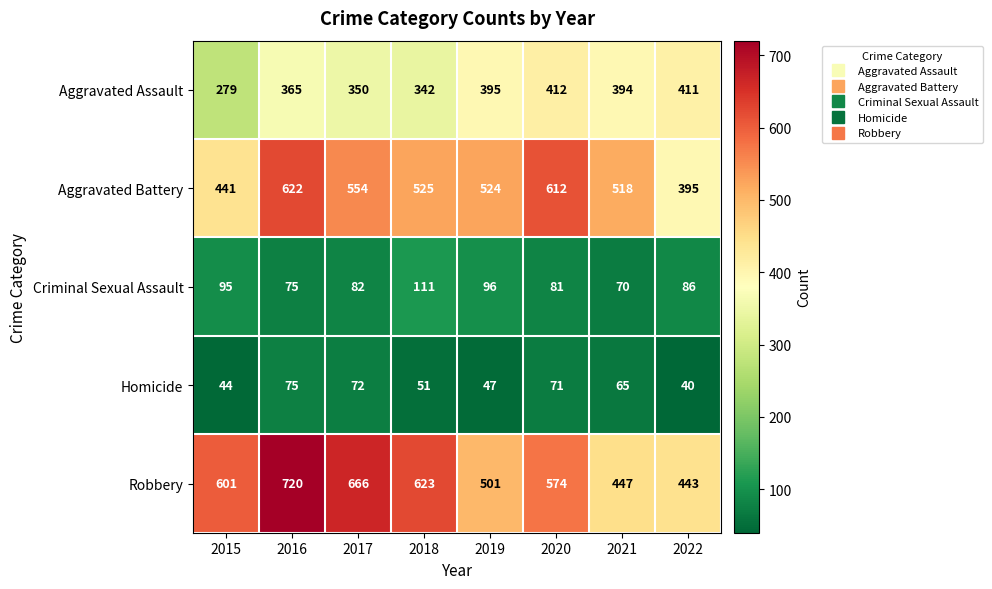

At which label does Homicide first exceed 65?

2016